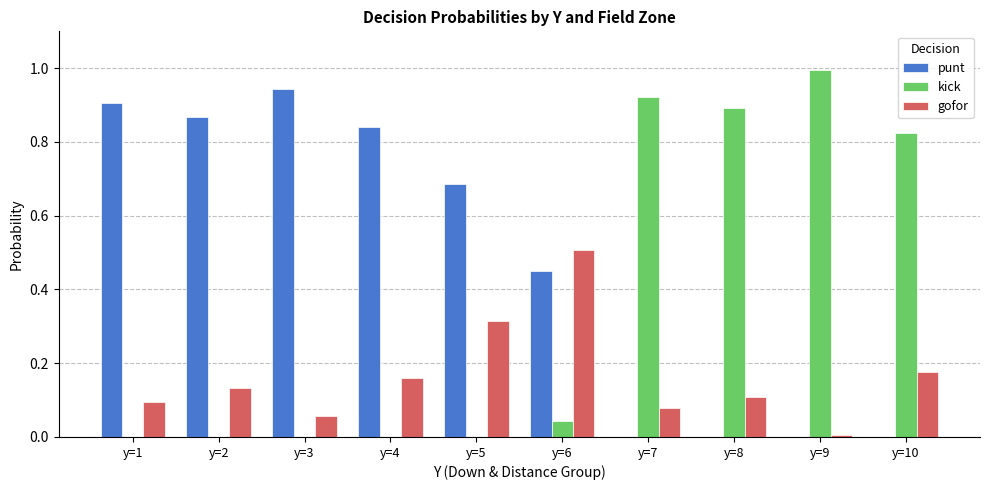

Between y=4 and y=6, which series saw the biggest shift?

punt